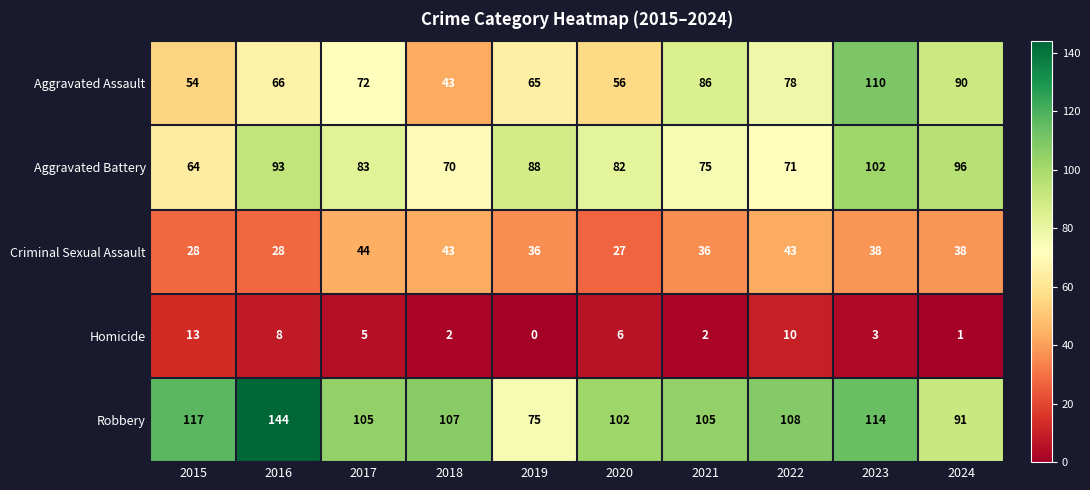

Which series has the largest total across all categories?

Robbery